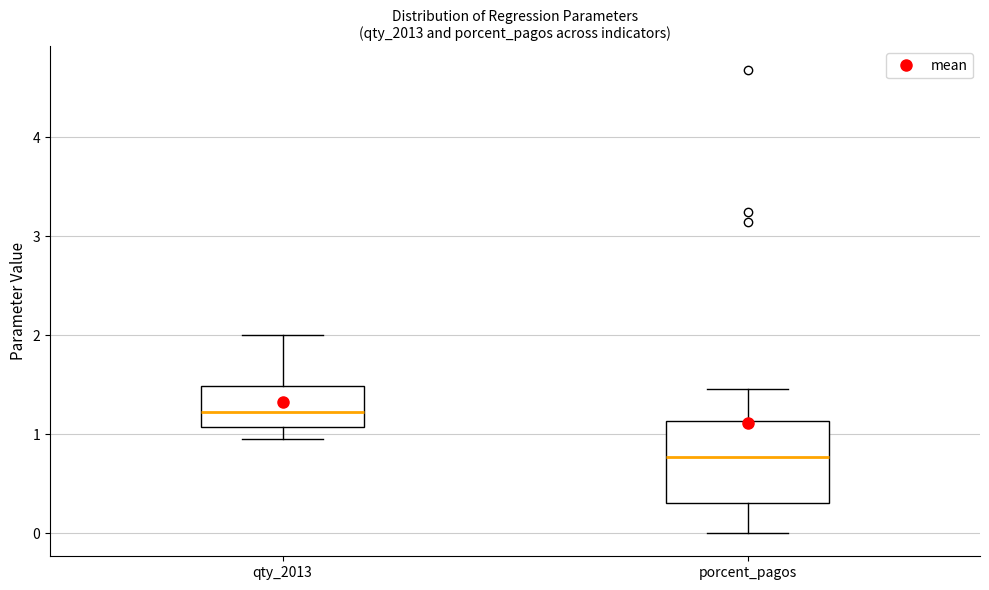

Where does the median line of the box for porcent_pagos sit on the y-axis? The values are not printed on the chart, so give them approximately, as read against the axis.

0.8